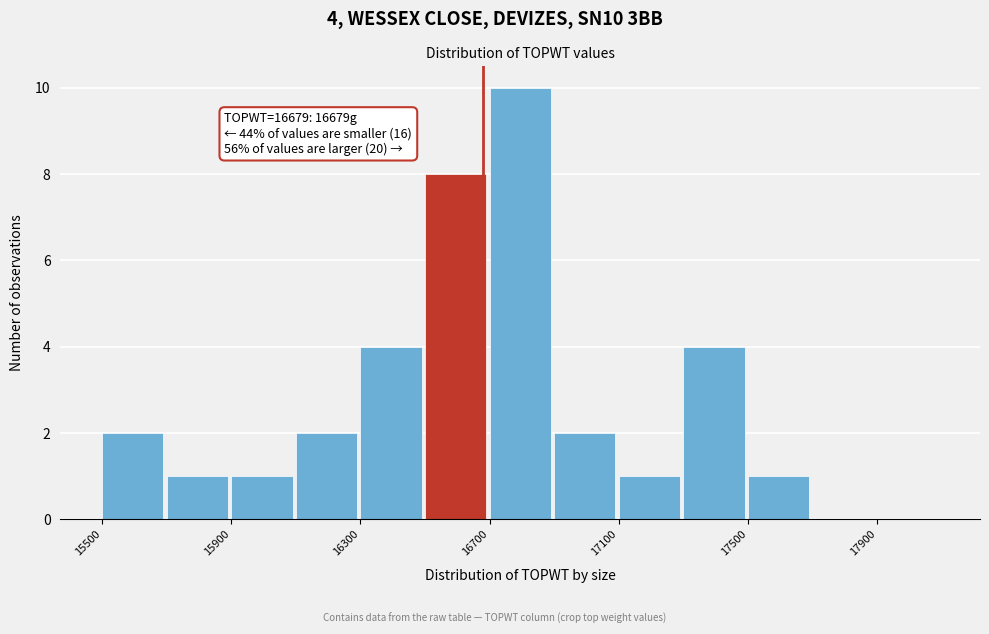

Which range on the x-axis has the tallest bar?

16700 to 16900